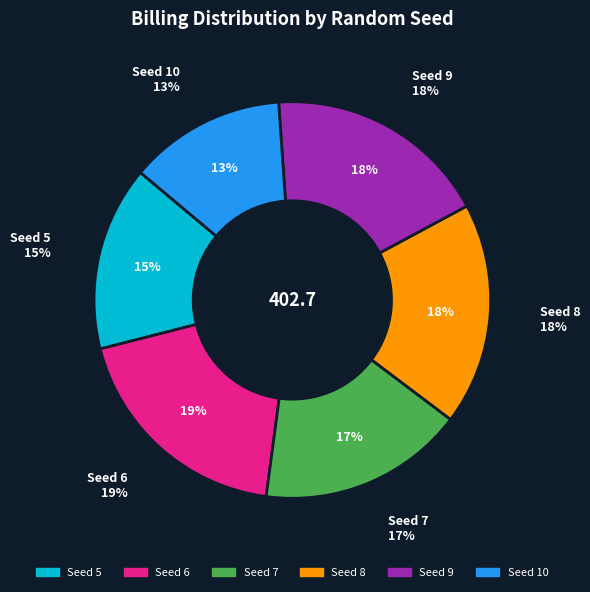

Is it true that 5 is 15% of the pie?

True